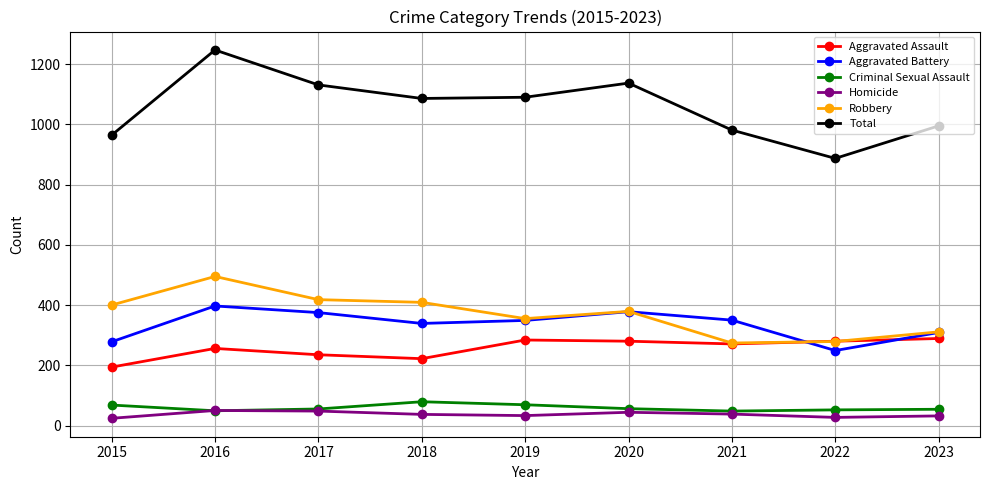

True or false: Criminal Sexual Assault has a value of 56 at 2020.

True